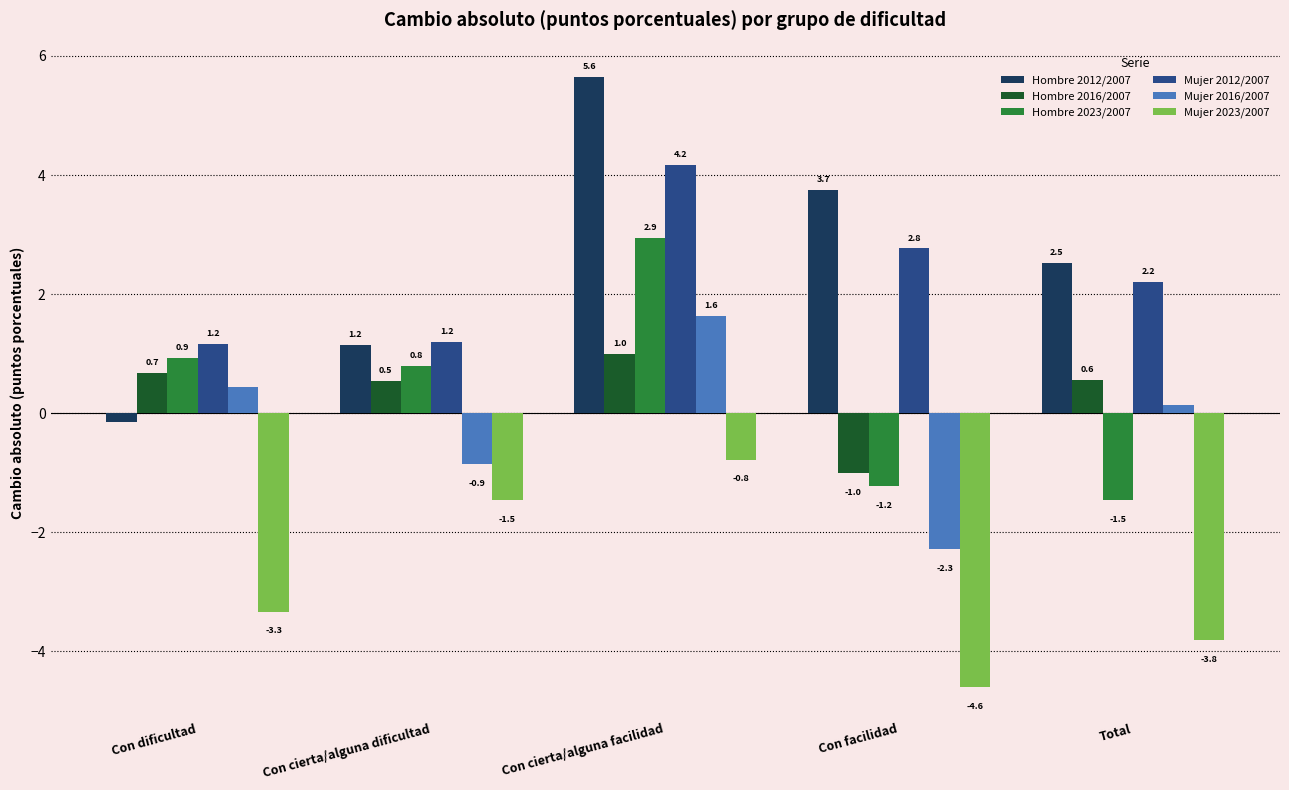

What is the difference between the maximum and second lowest values in the Hombre 2012/2007 series?

4.5